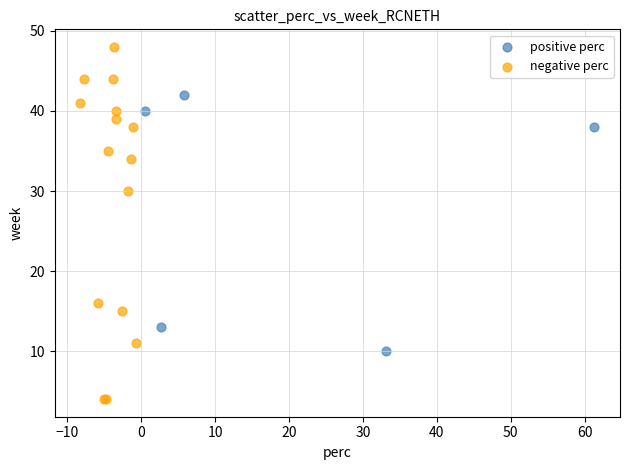

Which series contains the lowest Y value?

negative perc